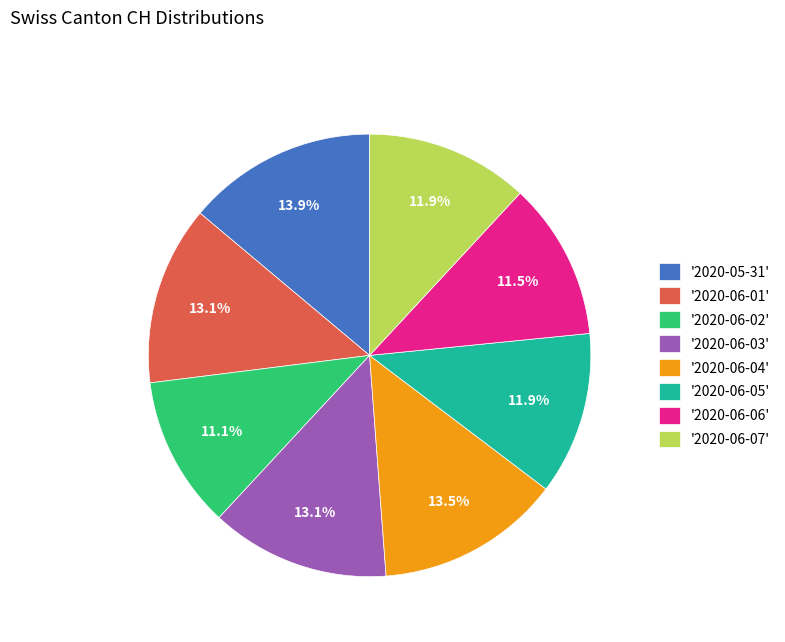

Combined, do '2020-05-31' and '2020-06-05' account for over 50%?

No